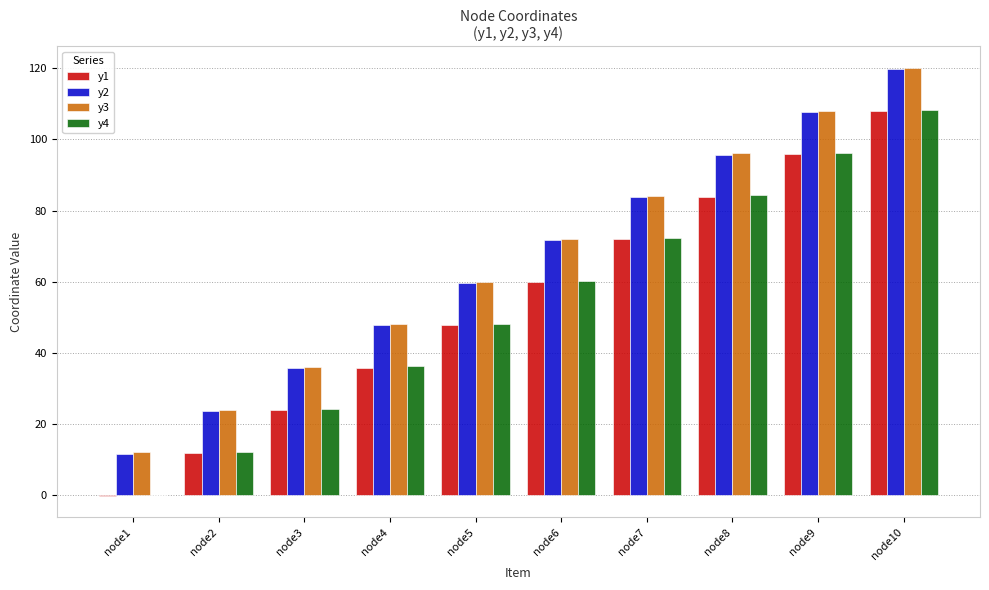

The value of y1 at node8 is 131.9. True or false?

False